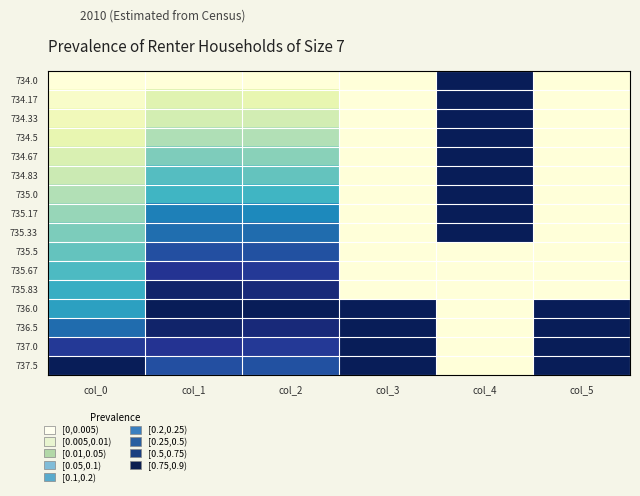

Reading left to right, transcribe all the data shown in this chart.

734.0: col_0=0.0	col_1=0.0	col_2=0.0	col_3=0.0	col_4=1.0	col_5=0.0
734.17: col_0=0.0	col_1=0.2	col_2=0.1	col_3=0.0	col_4=1.0	col_5=0.0
734.33: col_0=0.1	col_1=0.2	col_2=0.2	col_3=0.0	col_4=1.0	col_5=0.0
734.5: col_0=0.1	col_1=0.3	col_2=0.3	col_3=0.0	col_4=1.0	col_5=0.0
734.67: col_0=0.2	col_1=0.4	col_2=0.4	col_3=0.0	col_4=1.0	col_5=0.0
734.83: col_0=0.2	col_1=0.5	col_2=0.4	col_3=0.0	col_4=1.0	col_5=0.0
735.0: col_0=0.3	col_1=0.5	col_2=0.5	col_3=0.0	col_4=1.0	col_5=0.0
735.17: col_0=0.3	col_1=0.7	col_2=0.6	col_3=0.0	col_4=1.0	col_5=0.0
735.33: col_0=0.4	col_1=0.7	col_2=0.7	col_3=0.0	col_4=1.0	col_5=0.0
735.5: col_0=0.4	col_1=0.8	col_2=0.8	col_3=0.0	col_4=0.0	col_5=0.0
735.67: col_0=0.5	col_1=0.9	col_2=0.9	col_3=0.0	col_4=0.0	col_5=0.0
735.83: col_0=0.5	col_1=1.0	col_2=0.9	col_3=0.0	col_4=0.0	col_5=0.0
736.0: col_0=0.6	col_1=1.0	col_2=1.0	col_3=1.0	col_4=0.0	col_5=1.0
736.5: col_0=0.7	col_1=1.0	col_2=0.9	col_3=1.0	col_4=0.0	col_5=1.0
737.0: col_0=0.9	col_1=0.9	col_2=0.9	col_3=1.0	col_4=0.0	col_5=1.0
737.5: col_0=1.0	col_1=0.8	col_2=0.8	col_3=1.0	col_4=0.0	col_5=1.0